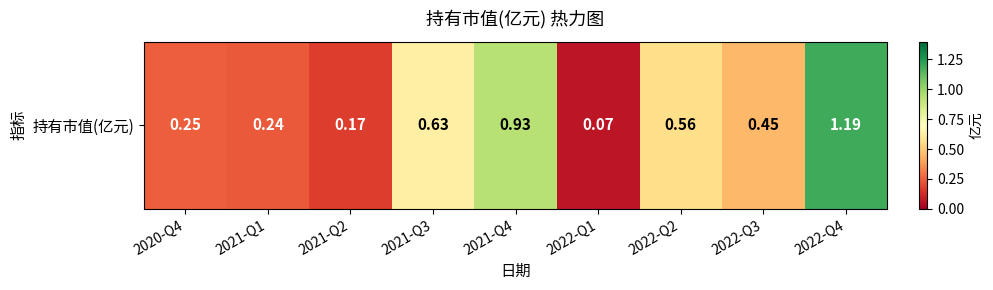

Which label corresponds to the smallest value in the chart?

2022-Q1